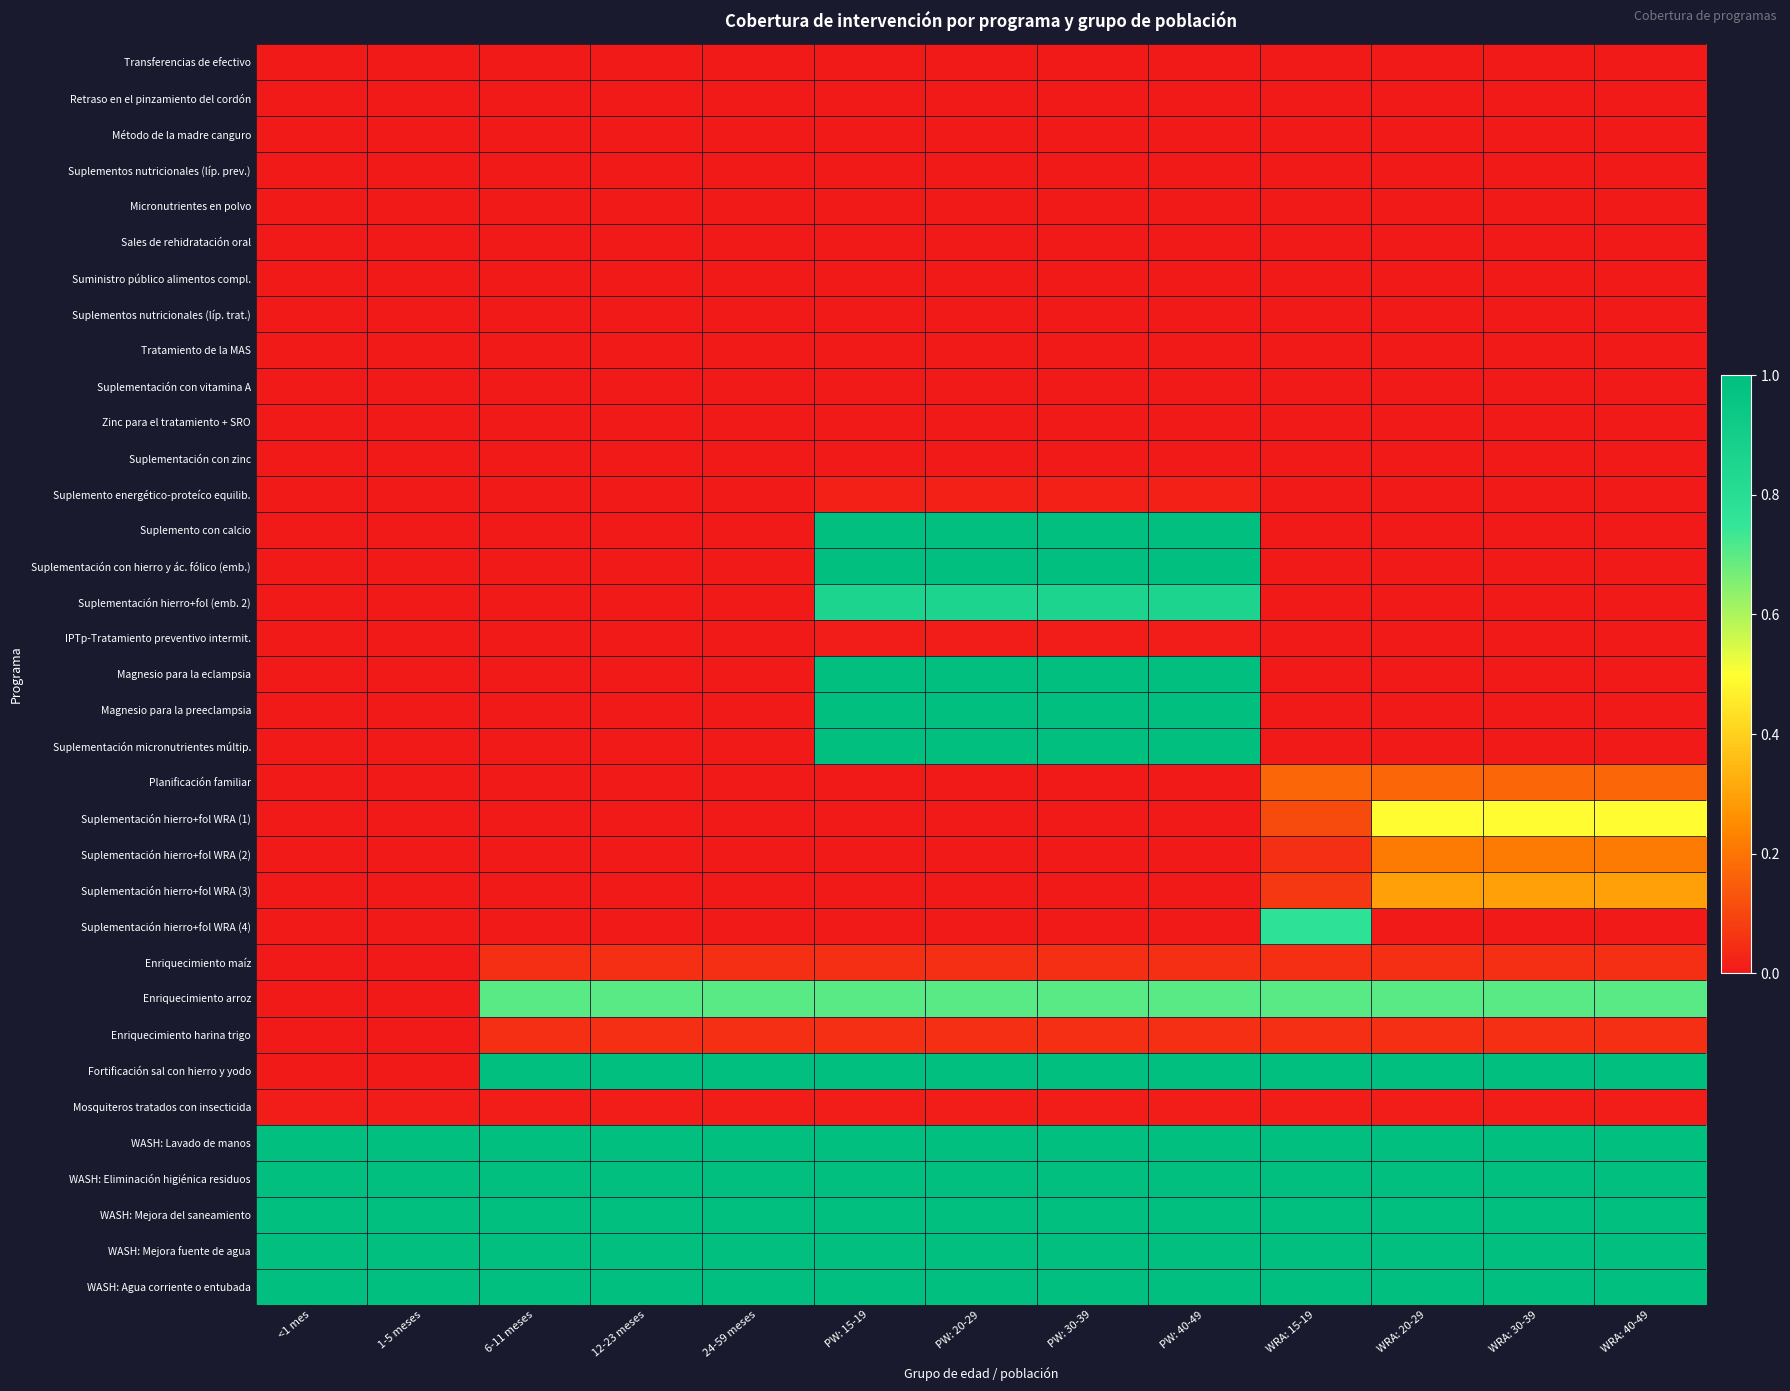

Reading left to right, what are all the values shown in this chart?

Transferencias de efectivo: <1 mes=0.0	1-5 meses=0.0	6-11 meses=0.0	12-23 meses=0.0	24-59 meses=0.0	PW: 15-19=0.0	PW: 20-29=0.0	PW: 30-39=0.0	PW: 40-49=0.0	WRA: 15-19=0.0	WRA: 20-29=0.0	WRA: 30-39=0.0	WRA: 40-49=0.0
Retraso en el pinzamiento del cordón: <1 mes=0.0	1-5 meses=0.0	6-11 meses=0.0	12-23 meses=0.0	24-59 meses=0.0	PW: 15-19=0.0	PW: 20-29=0.0	PW: 30-39=0.0	PW: 40-49=0.0	WRA: 15-19=0.0	WRA: 20-29=0.0	WRA: 30-39=0.0	WRA: 40-49=0.0
Método de la madre canguro: <1 mes=0.0	1-5 meses=0.0	6-11 meses=0.0	12-23 meses=0.0	24-59 meses=0.0	PW: 15-19=0.0	PW: 20-29=0.0	PW: 30-39=0.0	PW: 40-49=0.0	WRA: 15-19=0.0	WRA: 20-29=0.0	WRA: 30-39=0.0	WRA: 40-49=0.0
Suplementos nutricionales (líp. prev.): <1 mes=0.0	1-5 meses=0.0	6-11 meses=0.0	12-23 meses=0.0	24-59 meses=0.0	PW: 15-19=0.0	PW: 20-29=0.0	PW: 30-39=0.0	PW: 40-49=0.0	WRA: 15-19=0.0	WRA: 20-29=0.0	WRA: 30-39=0.0	WRA: 40-49=0.0
Micronutrientes en polvo: <1 mes=0.0	1-5 meses=0.0	6-11 meses=0.0	12-23 meses=0.0	24-59 meses=0.0	PW: 15-19=0.0	PW: 20-29=0.0	PW: 30-39=0.0	PW: 40-49=0.0	WRA: 15-19=0.0	WRA: 20-29=0.0	WRA: 30-39=0.0	WRA: 40-49=0.0
Sales de rehidratación oral: <1 mes=0.0	1-5 meses=0.0	6-11 meses=0.0	12-23 meses=0.0	24-59 meses=0.0	PW: 15-19=0.0	PW: 20-29=0.0	PW: 30-39=0.0	PW: 40-49=0.0	WRA: 15-19=0.0	WRA: 20-29=0.0	WRA: 30-39=0.0	WRA: 40-49=0.0
Suministro público alimentos compl.: <1 mes=0.0	1-5 meses=0.0	6-11 meses=0.0	12-23 meses=0.0	24-59 meses=0.0	PW: 15-19=0.0	PW: 20-29=0.0	PW: 30-39=0.0	PW: 40-49=0.0	WRA: 15-19=0.0	WRA: 20-29=0.0	WRA: 30-39=0.0	WRA: 40-49=0.0
Suplementos nutricionales (líp. trat.): <1 mes=0.0	1-5 meses=0.0	6-11 meses=0.0	12-23 meses=0.0	24-59 meses=0.0	PW: 15-19=0.0	PW: 20-29=0.0	PW: 30-39=0.0	PW: 40-49=0.0	WRA: 15-19=0.0	WRA: 20-29=0.0	WRA: 30-39=0.0	WRA: 40-49=0.0
Tratamiento de la MAS: <1 mes=0.0	1-5 meses=0.0	6-11 meses=0.0	12-23 meses=0.0	24-59 meses=0.0	PW: 15-19=0.0	PW: 20-29=0.0	PW: 30-39=0.0	PW: 40-49=0.0	WRA: 15-19=0.0	WRA: 20-29=0.0	WRA: 30-39=0.0	WRA: 40-49=0.0
Suplementación con vitamina A: <1 mes=0.0	1-5 meses=0.0	6-11 meses=0.0	12-23 meses=0.0	24-59 meses=0.0	PW: 15-19=0.0	PW: 20-29=0.0	PW: 30-39=0.0	PW: 40-49=0.0	WRA: 15-19=0.0	WRA: 20-29=0.0	WRA: 30-39=0.0	WRA: 40-49=0.0
Zinc para el tratamiento + SRO: <1 mes=0.0	1-5 meses=0.0	6-11 meses=0.0	12-23 meses=0.0	24-59 meses=0.0	PW: 15-19=0.0	PW: 20-29=0.0	PW: 30-39=0.0	PW: 40-49=0.0	WRA: 15-19=0.0	WRA: 20-29=0.0	WRA: 30-39=0.0	WRA: 40-49=0.0
Suplementación con zinc: <1 mes=0.0	1-5 meses=0.0	6-11 meses=0.0	12-23 meses=0.0	24-59 meses=0.0	PW: 15-19=0.0	PW: 20-29=0.0	PW: 30-39=0.0	PW: 40-49=0.0	WRA: 15-19=0.0	WRA: 20-29=0.0	WRA: 30-39=0.0	WRA: 40-49=0.0
Suplemento energético-proteíco equilib.: <1 mes=0.0	1-5 meses=0.0	6-11 meses=0.0	12-23 meses=0.0	24-59 meses=0.0	PW: 15-19=0.0	PW: 20-29=0.0	PW: 30-39=0.0	PW: 40-49=0.0	WRA: 15-19=0.0	WRA: 20-29=0.0	WRA: 30-39=0.0	WRA: 40-49=0.0
Suplemento con calcio: <1 mes=0.0	1-5 meses=0.0	6-11 meses=0.0	12-23 meses=0.0	24-59 meses=0.0	PW: 15-19=1.0	PW: 20-29=1.0	PW: 30-39=1.0	PW: 40-49=1.0	WRA: 15-19=0.0	WRA: 20-29=0.0	WRA: 30-39=0.0	WRA: 40-49=0.0
Suplementación con hierro y ác. fólico (emb.): <1 mes=0.0	1-5 meses=0.0	6-11 meses=0.0	12-23 meses=0.0	24-59 meses=0.0	PW: 15-19=1.0	PW: 20-29=1.0	PW: 30-39=1.0	PW: 40-49=1.0	WRA: 15-19=0.0	WRA: 20-29=0.0	WRA: 30-39=0.0	WRA: 40-49=0.0
Suplementación hierro+fol (emb. 2): <1 mes=0.0	1-5 meses=0.0	6-11 meses=0.0	12-23 meses=0.0	24-59 meses=0.0	PW: 15-19=0.9	PW: 20-29=0.9	PW: 30-39=0.9	PW: 40-49=0.9	WRA: 15-19=0.0	WRA: 20-29=0.0	WRA: 30-39=0.0	WRA: 40-49=0.0
IPTp-Tratamiento preventivo intermit.: <1 mes=0.0	1-5 meses=0.0	6-11 meses=0.0	12-23 meses=0.0	24-59 meses=0.0	PW: 15-19=0.0	PW: 20-29=0.0	PW: 30-39=0.0	PW: 40-49=0.0	WRA: 15-19=0.0	WRA: 20-29=0.0	WRA: 30-39=0.0	WRA: 40-49=0.0
Magnesio para la eclampsia: <1 mes=0.0	1-5 meses=0.0	6-11 meses=0.0	12-23 meses=0.0	24-59 meses=0.0	PW: 15-19=1.0	PW: 20-29=1.0	PW: 30-39=1.0	PW: 40-49=1.0	WRA: 15-19=0.0	WRA: 20-29=0.0	WRA: 30-39=0.0	WRA: 40-49=0.0
Magnesio para la preeclampsia: <1 mes=0.0	1-5 meses=0.0	6-11 meses=0.0	12-23 meses=0.0	24-59 meses=0.0	PW: 15-19=1.0	PW: 20-29=1.0	PW: 30-39=1.0	PW: 40-49=1.0	WRA: 15-19=0.0	WRA: 20-29=0.0	WRA: 30-39=0.0	WRA: 40-49=0.0
Suplementación micronutrientes múltip.: <1 mes=0.0	1-5 meses=0.0	6-11 meses=0.0	12-23 meses=0.0	24-59 meses=0.0	PW: 15-19=1.0	PW: 20-29=1.0	PW: 30-39=1.0	PW: 40-49=1.0	WRA: 15-19=0.0	WRA: 20-29=0.0	WRA: 30-39=0.0	WRA: 40-49=0.0
Planificación familiar: <1 mes=0.0	1-5 meses=0.0	6-11 meses=0.0	12-23 meses=0.0	24-59 meses=0.0	PW: 15-19=0.0	PW: 20-29=0.0	PW: 30-39=0.0	PW: 40-49=0.0	WRA: 15-19=0.2	WRA: 20-29=0.2	WRA: 30-39=0.2	WRA: 40-49=0.2
Suplementación hierro+fol WRA (1): <1 mes=0.0	1-5 meses=0.0	6-11 meses=0.0	12-23 meses=0.0	24-59 meses=0.0	PW: 15-19=0.0	PW: 20-29=0.0	PW: 30-39=0.0	PW: 40-49=0.0	WRA: 15-19=0.1	WRA: 20-29=0.5	WRA: 30-39=0.5	WRA: 40-49=0.5
Suplementación hierro+fol WRA (2): <1 mes=0.0	1-5 meses=0.0	6-11 meses=0.0	12-23 meses=0.0	24-59 meses=0.0	PW: 15-19=0.0	PW: 20-29=0.0	PW: 30-39=0.0	PW: 40-49=0.0	WRA: 15-19=0.0	WRA: 20-29=0.2	WRA: 30-39=0.2	WRA: 40-49=0.2
Suplementación hierro+fol WRA (3): <1 mes=0.0	1-5 meses=0.0	6-11 meses=0.0	12-23 meses=0.0	24-59 meses=0.0	PW: 15-19=0.0	PW: 20-29=0.0	PW: 30-39=0.0	PW: 40-49=0.0	WRA: 15-19=0.1	WRA: 20-29=0.3	WRA: 30-39=0.3	WRA: 40-49=0.3
Suplementación hierro+fol WRA (4): <1 mes=0.0	1-5 meses=0.0	6-11 meses=0.0	12-23 meses=0.0	24-59 meses=0.0	PW: 15-19=0.0	PW: 20-29=0.0	PW: 30-39=0.0	PW: 40-49=0.0	WRA: 15-19=0.8	WRA: 20-29=0.0	WRA: 30-39=0.0	WRA: 40-49=0.0
Enriquecimiento maíz: <1 mes=0.0	1-5 meses=0.0	6-11 meses=0.1	12-23 meses=0.1	24-59 meses=0.1	PW: 15-19=0.1	PW: 20-29=0.1	PW: 30-39=0.1	PW: 40-49=0.1	WRA: 15-19=0.1	WRA: 20-29=0.1	WRA: 30-39=0.1	WRA: 40-49=0.1
Enriquecimiento arroz: <1 mes=0.0	1-5 meses=0.0	6-11 meses=0.7	12-23 meses=0.7	24-59 meses=0.7	PW: 15-19=0.7	PW: 20-29=0.7	PW: 30-39=0.7	PW: 40-49=0.7	WRA: 15-19=0.7	WRA: 20-29=0.7	WRA: 30-39=0.7	WRA: 40-49=0.7
Enriquecimiento harina trigo: <1 mes=0.0	1-5 meses=0.0	6-11 meses=0.1	12-23 meses=0.1	24-59 meses=0.1	PW: 15-19=0.1	PW: 20-29=0.1	PW: 30-39=0.1	PW: 40-49=0.1	WRA: 15-19=0.1	WRA: 20-29=0.1	WRA: 30-39=0.1	WRA: 40-49=0.1
Fortificación sal con hierro y yodo: <1 mes=0.0	1-5 meses=0.0	6-11 meses=1.0	12-23 meses=1.0	24-59 meses=1.0	PW: 15-19=1.0	PW: 20-29=1.0	PW: 30-39=1.0	PW: 40-49=1.0	WRA: 15-19=1.0	WRA: 20-29=1.0	WRA: 30-39=1.0	WRA: 40-49=1.0
Mosquiteros tratados con insecticida: <1 mes=0.0	1-5 meses=0.0	6-11 meses=0.0	12-23 meses=0.0	24-59 meses=0.0	PW: 15-19=0.0	PW: 20-29=0.0	PW: 30-39=0.0	PW: 40-49=0.0	WRA: 15-19=0.0	WRA: 20-29=0.0	WRA: 30-39=0.0	WRA: 40-49=0.0
WASH: Lavado de manos: <1 mes=1.0	1-5 meses=1.0	6-11 meses=1.0	12-23 meses=1.0	24-59 meses=1.0	PW: 15-19=1.0	PW: 20-29=1.0	PW: 30-39=1.0	PW: 40-49=1.0	WRA: 15-19=1.0	WRA: 20-29=1.0	WRA: 30-39=1.0	WRA: 40-49=1.0
WASH: Eliminación higiénica residuos: <1 mes=1.0	1-5 meses=1.0	6-11 meses=1.0	12-23 meses=1.0	24-59 meses=1.0	PW: 15-19=1.0	PW: 20-29=1.0	PW: 30-39=1.0	PW: 40-49=1.0	WRA: 15-19=1.0	WRA: 20-29=1.0	WRA: 30-39=1.0	WRA: 40-49=1.0
WASH: Mejora del saneamiento: <1 mes=1.0	1-5 meses=1.0	6-11 meses=1.0	12-23 meses=1.0	24-59 meses=1.0	PW: 15-19=1.0	PW: 20-29=1.0	PW: 30-39=1.0	PW: 40-49=1.0	WRA: 15-19=1.0	WRA: 20-29=1.0	WRA: 30-39=1.0	WRA: 40-49=1.0
WASH: Mejora fuente de agua: <1 mes=1.0	1-5 meses=1.0	6-11 meses=1.0	12-23 meses=1.0	24-59 meses=1.0	PW: 15-19=1.0	PW: 20-29=1.0	PW: 30-39=1.0	PW: 40-49=1.0	WRA: 15-19=1.0	WRA: 20-29=1.0	WRA: 30-39=1.0	WRA: 40-49=1.0
WASH: Agua corriente o entubada: <1 mes=1.0	1-5 meses=1.0	6-11 meses=1.0	12-23 meses=1.0	24-59 meses=1.0	PW: 15-19=1.0	PW: 20-29=1.0	PW: 30-39=1.0	PW: 40-49=1.0	WRA: 15-19=1.0	WRA: 20-29=1.0	WRA: 30-39=1.0	WRA: 40-49=1.0